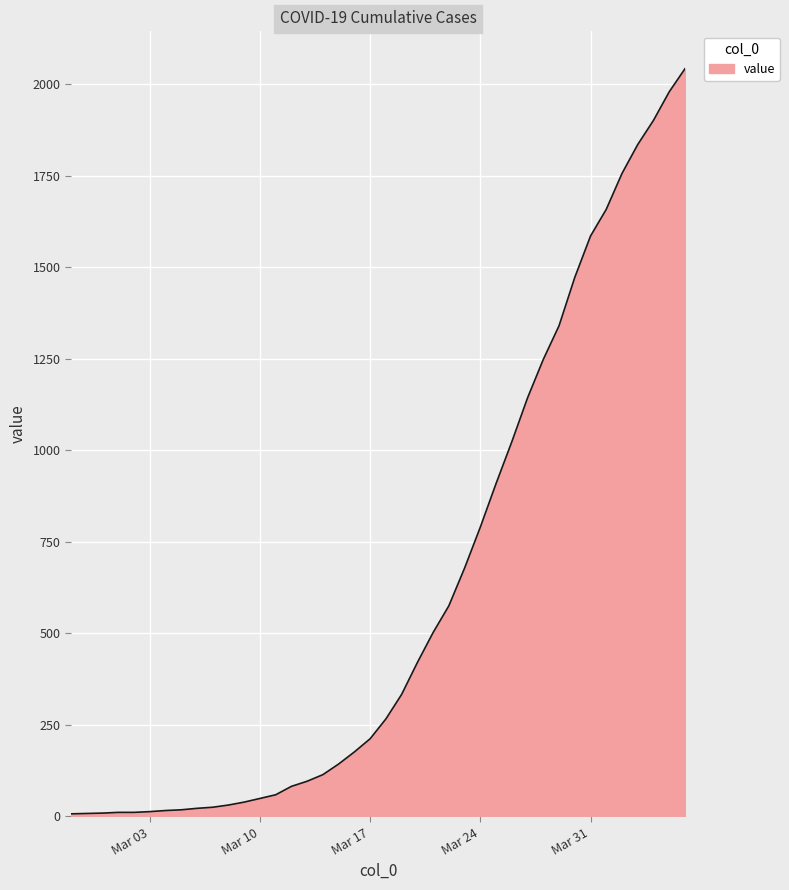

What is the difference between the maximum and minimum values?

2035